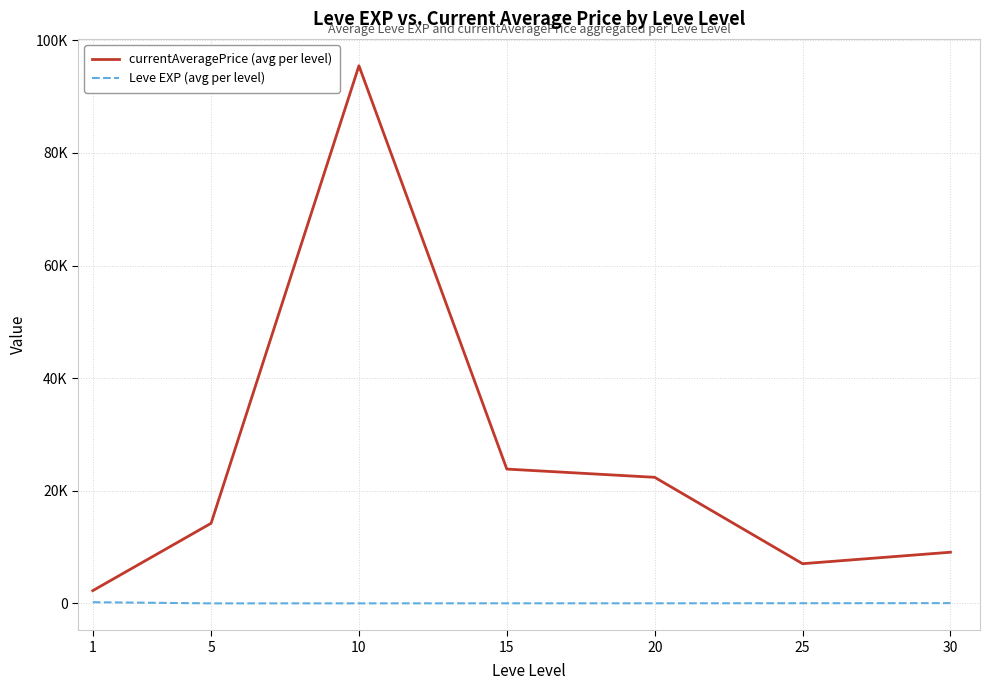

True or false: currentAveragePrice (avg per level) and Leve EXP (avg per level) intersect in this chart.

False